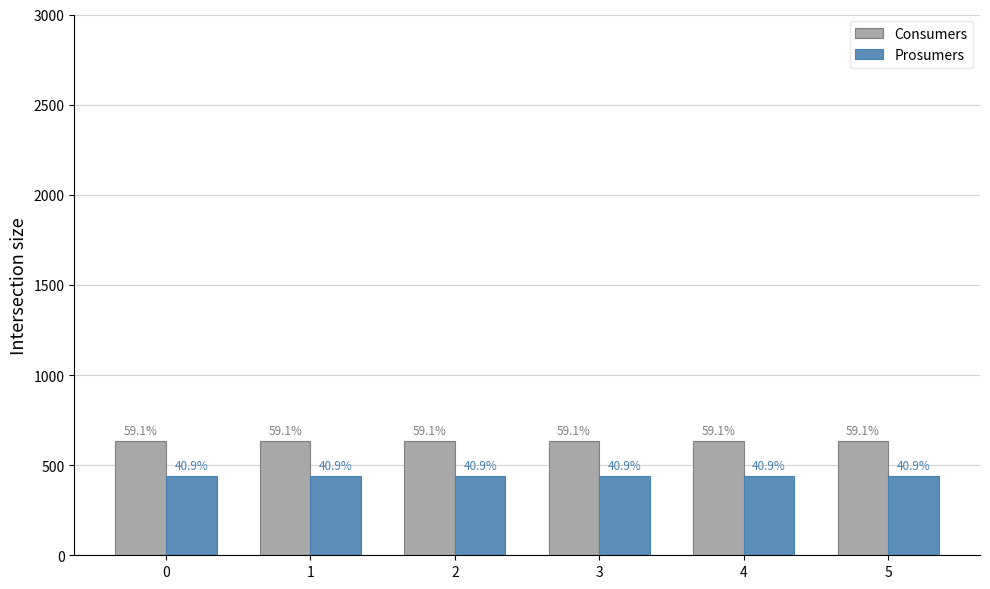

The Prosumers series shows 440 at 3. True or false?

True